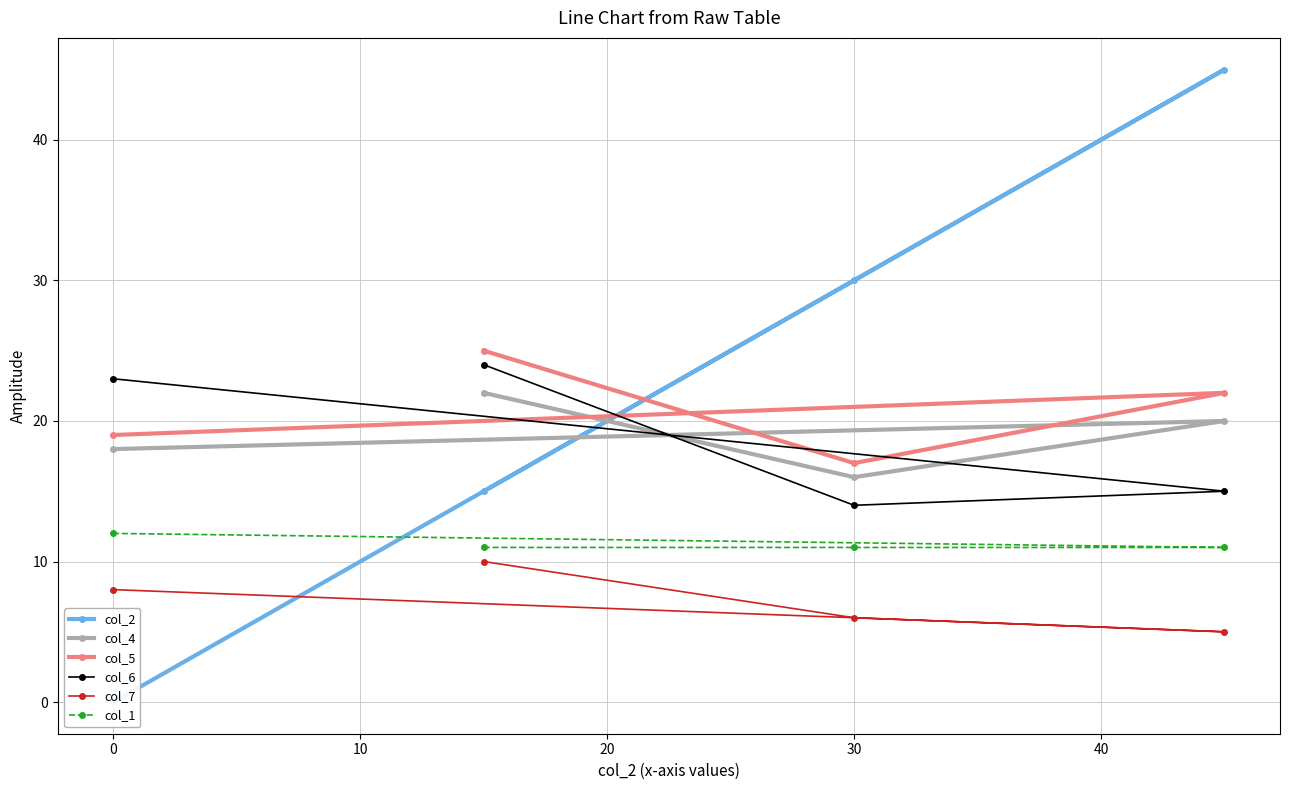

True or false: col_5 and col_4 cross at least once.

False